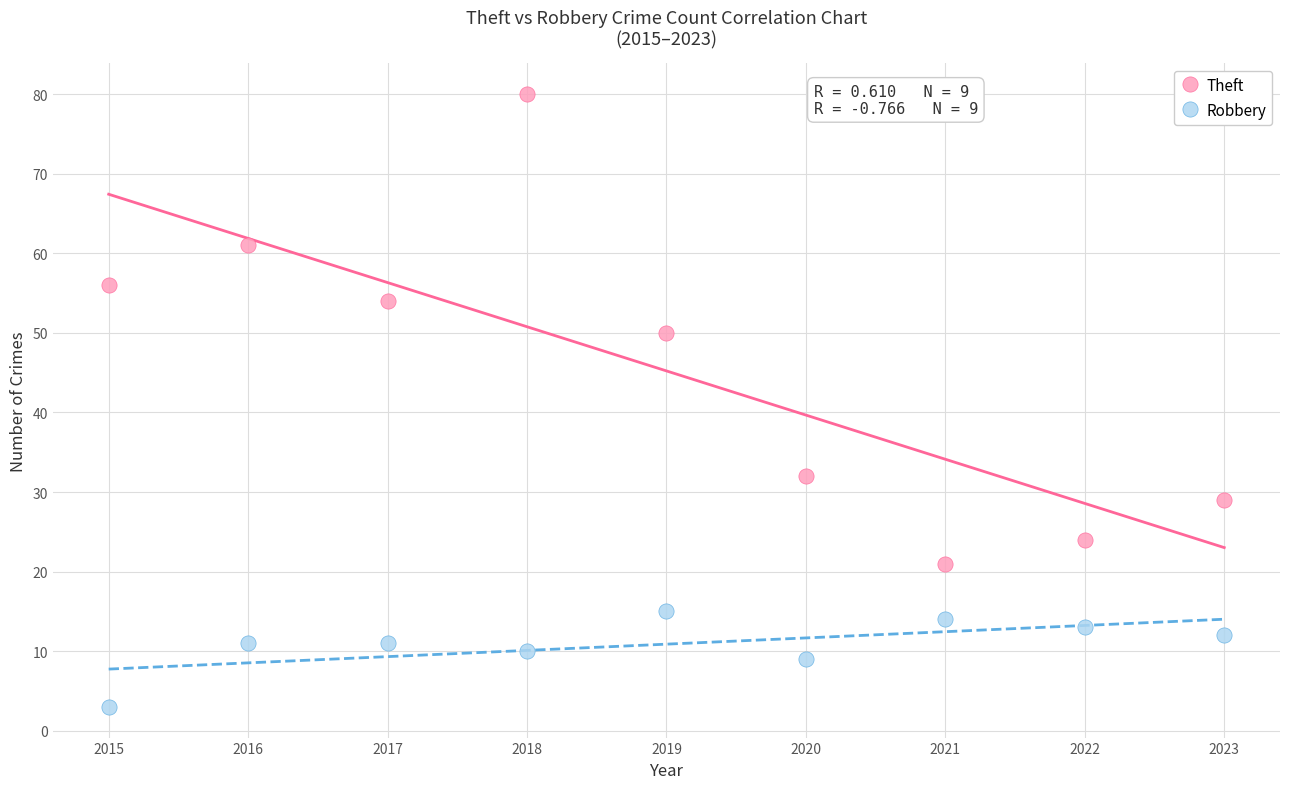

Which series has the widest spread of Y values?

Theft